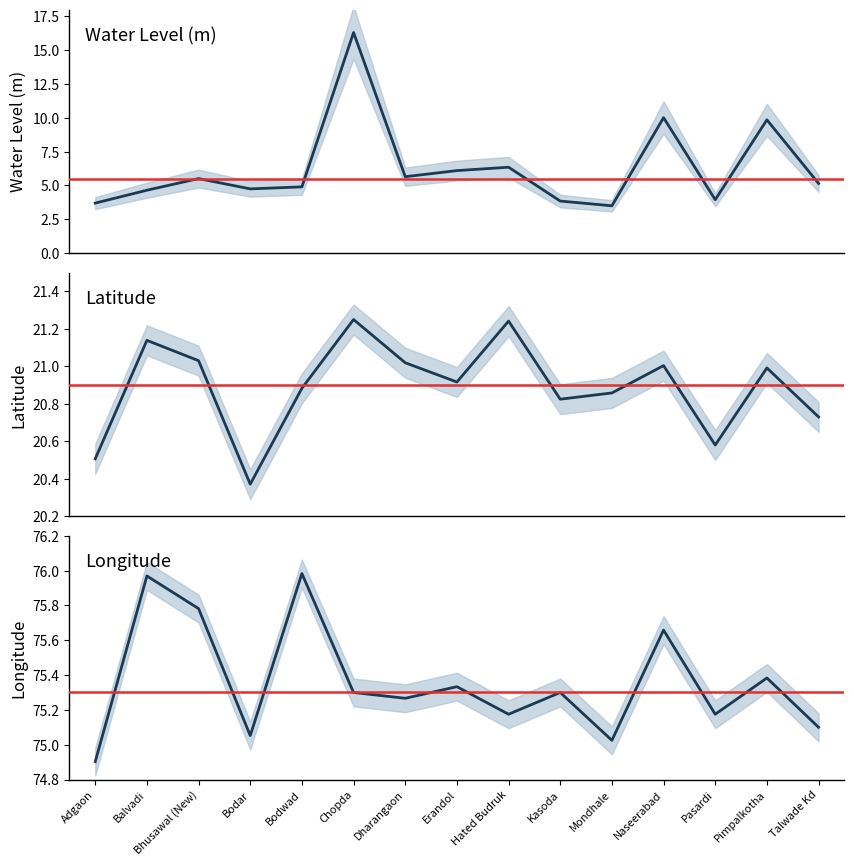

Which has a higher value, Kasoda or Hated Budruk?

Hated Budruk